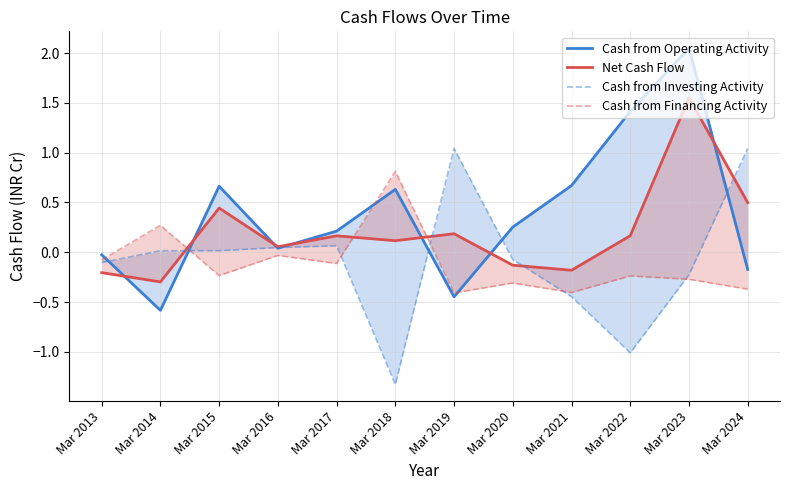

Is it true that Cash from Operating Activity equals 1.2 at Mar 2021?

False